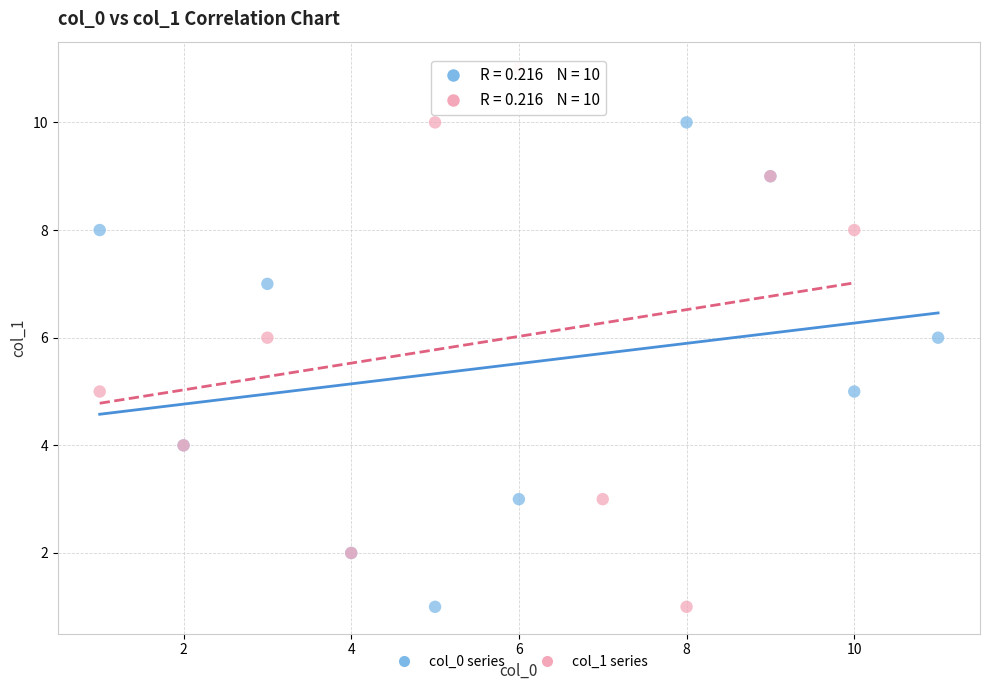

Which series has the widest spread of Y values?

col_1 series